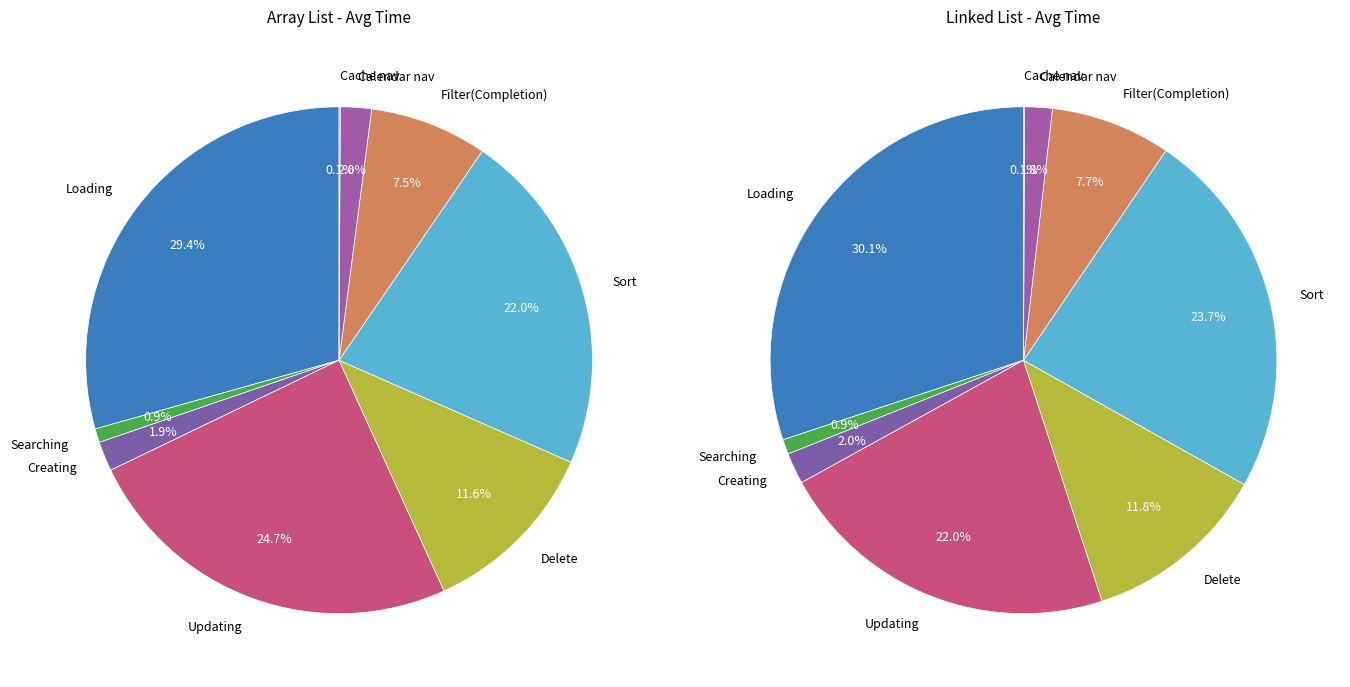

Does Creating represent more than half of the total?

No